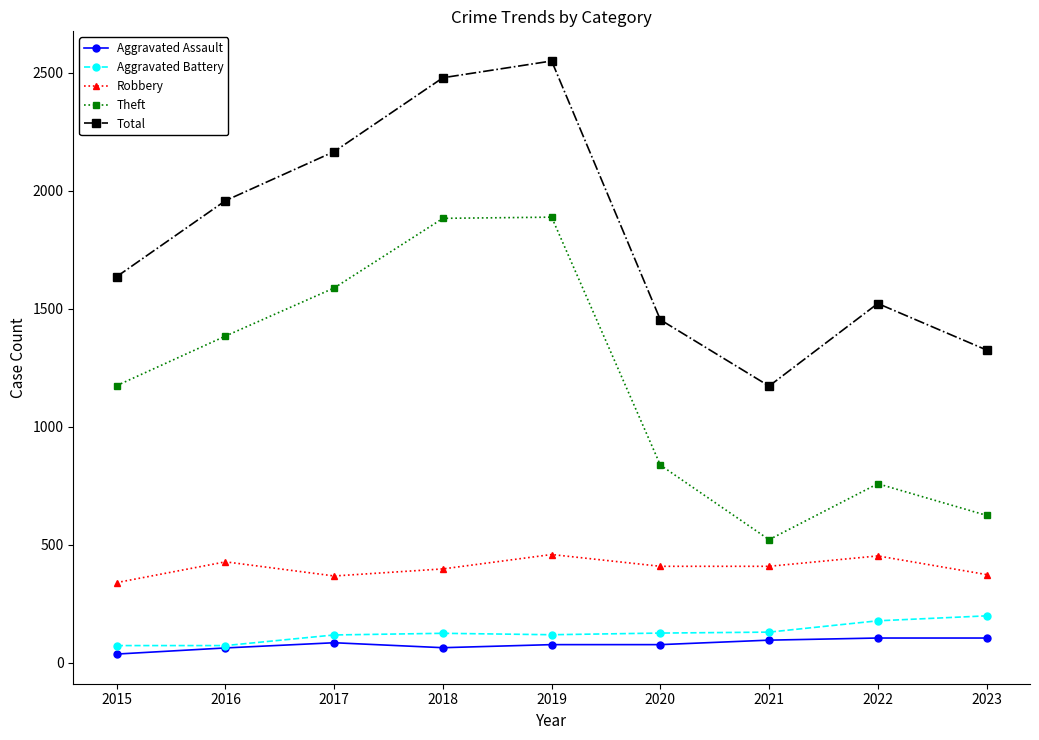

The Robbery series shows 213 at 2020. True or false?

False